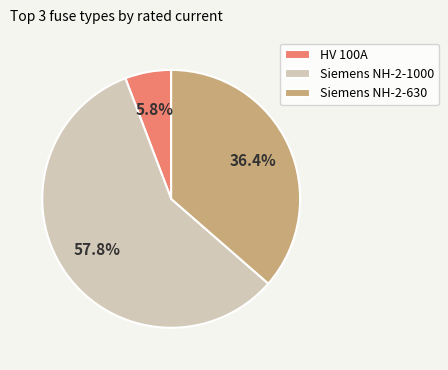

Which category has the biggest portion of the pie?

Siemens NH-2-1000